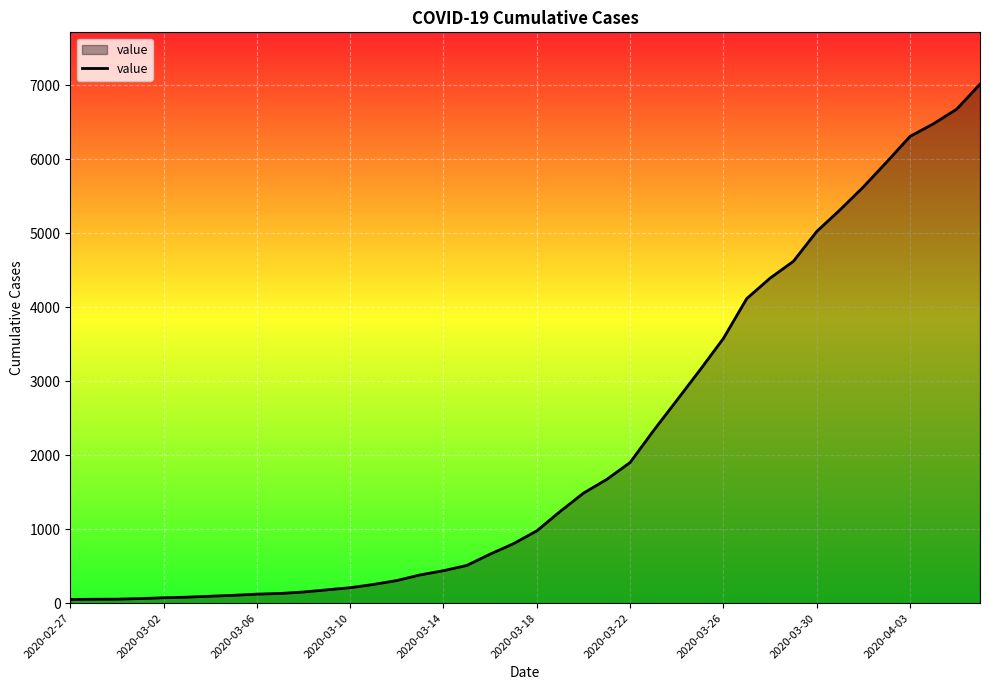

What is the maximum value shown in the chart?

7013